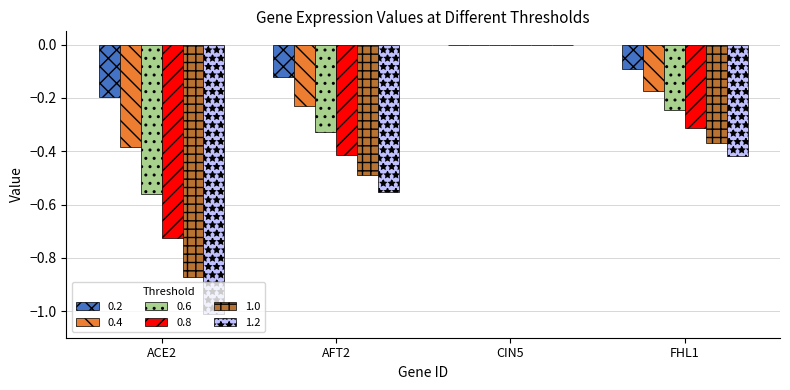

At which label does 1.0 reach its peak?

CIN5